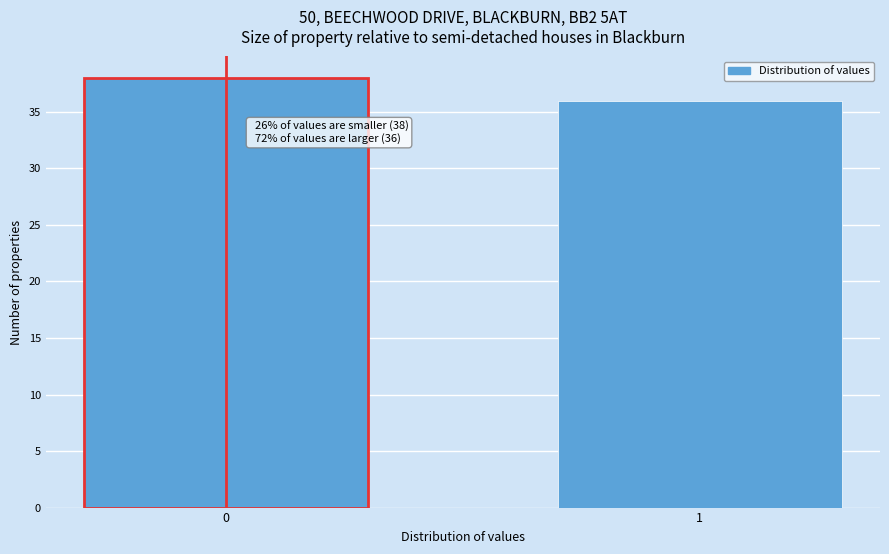

Reading left to right, list all the values displayed in this chart.

0=38	1=36